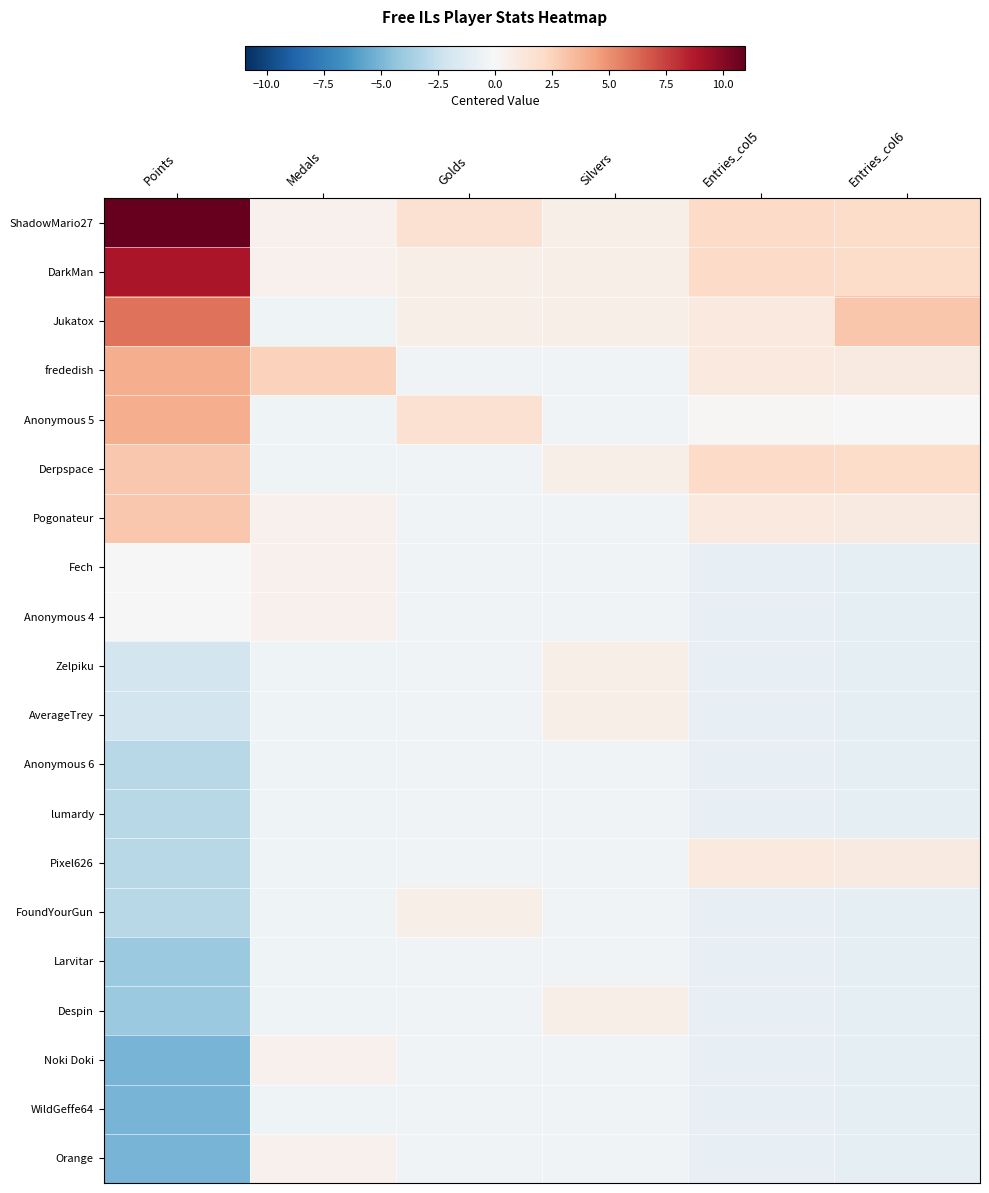

Which series changed the most between Points and Medals?

ShadowMario27